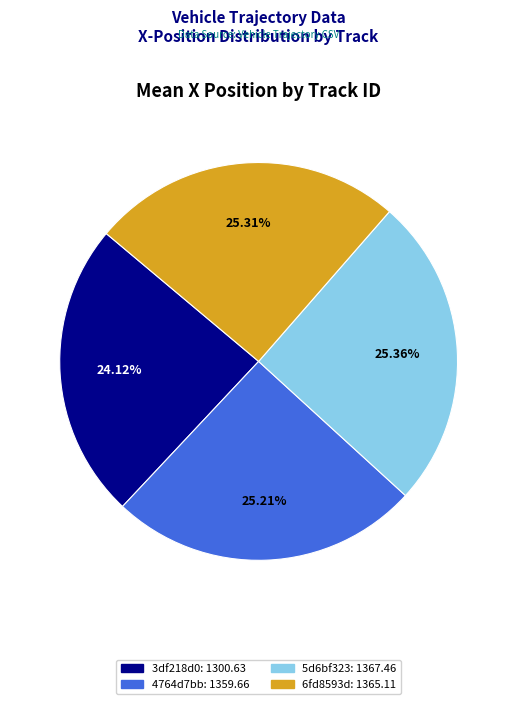

Is there a majority slice in this chart?

No